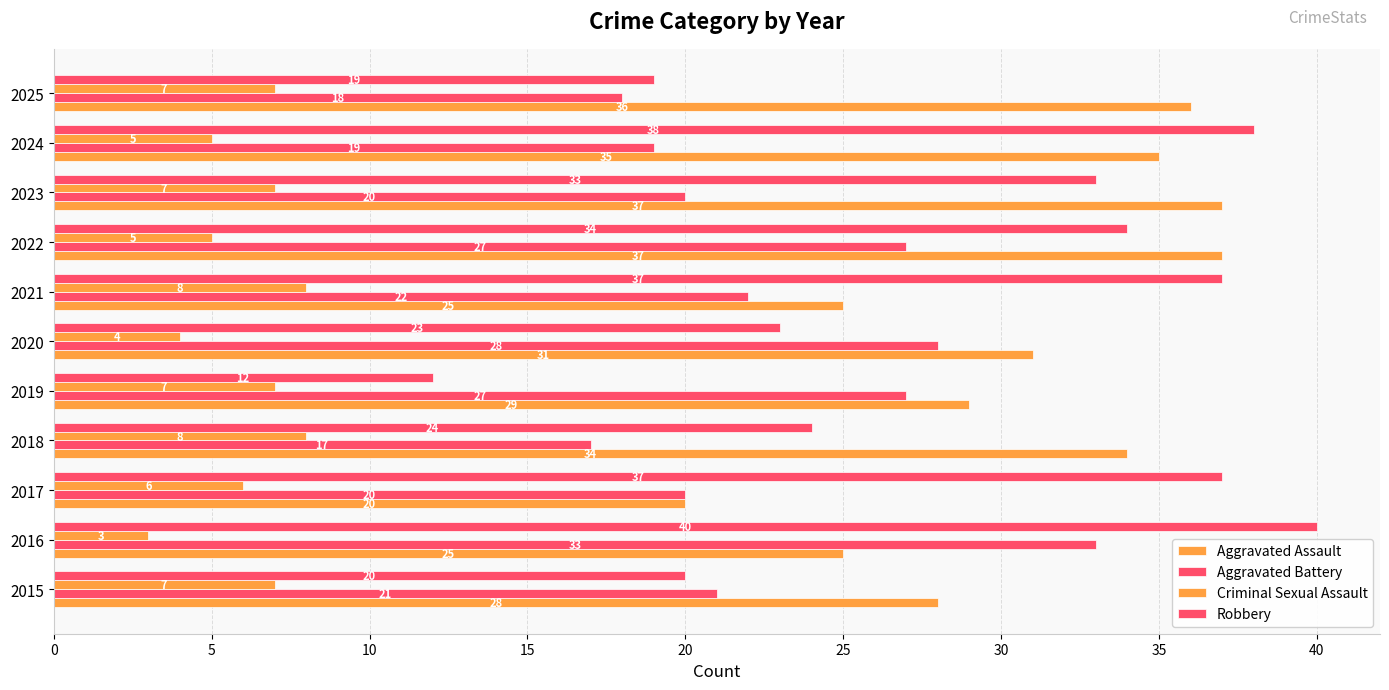

How many categories are shown in the chart?

11